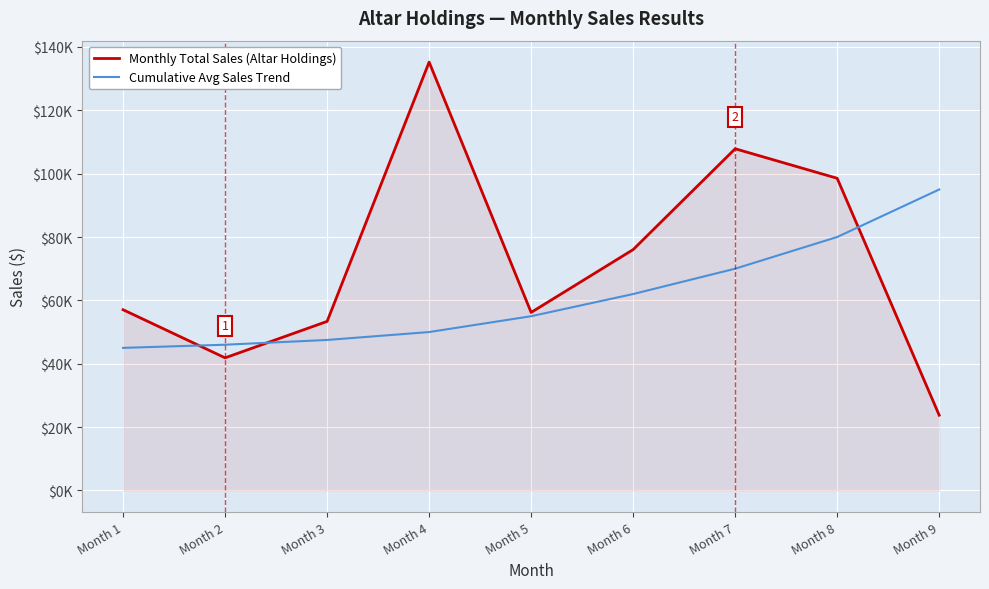

Which series has the largest total across all categories?

Monthly Total Sales (Altar Holdings)